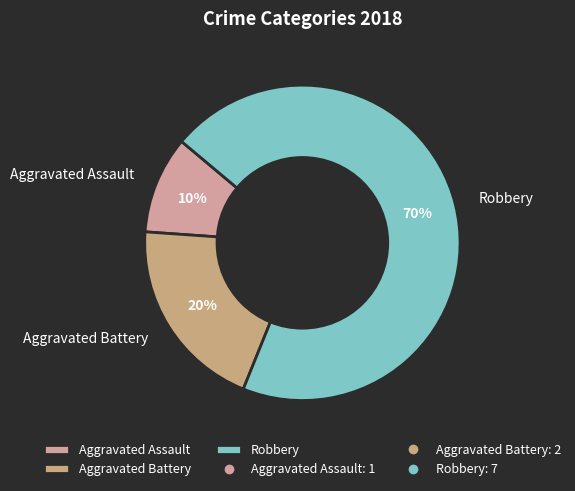

How many slices are in this pie chart?

3